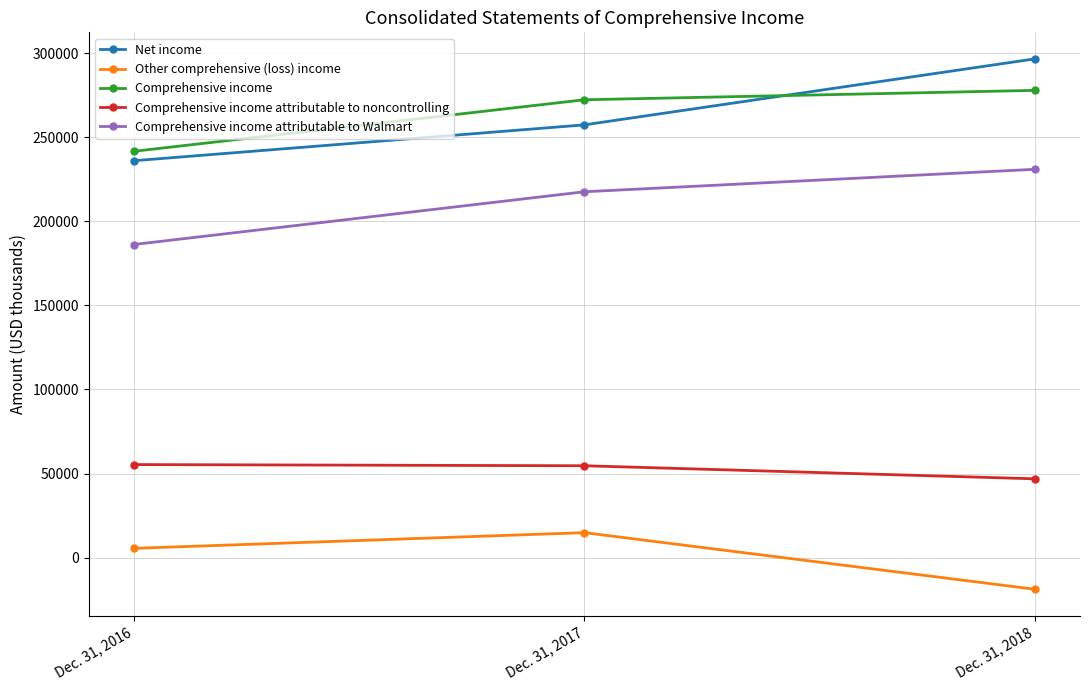

What is the difference between the maximum and minimum values in the Comprehensive income attributable to Walmart series?

44700